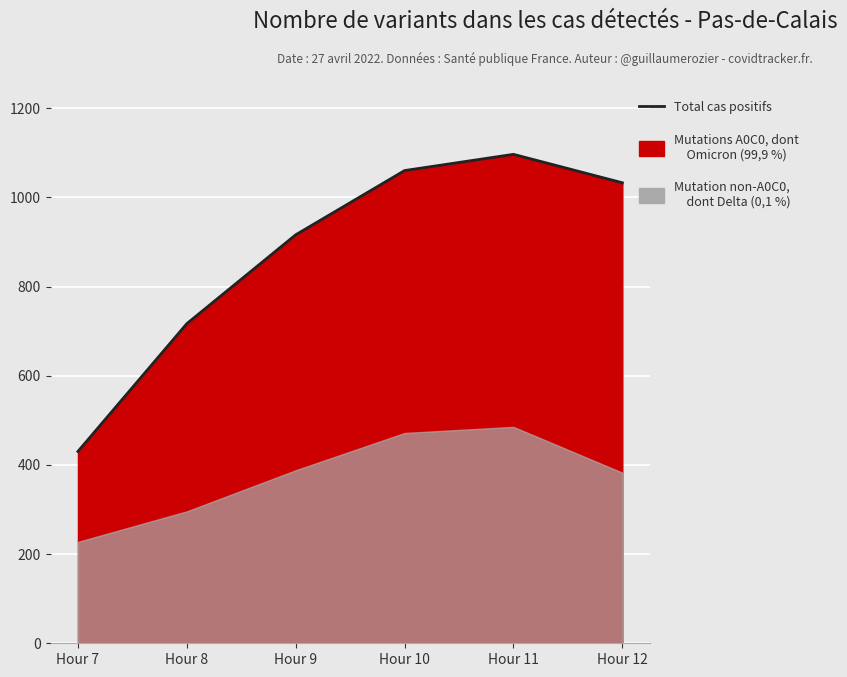

The value at Hour 9 is 916.2. True or false?

True